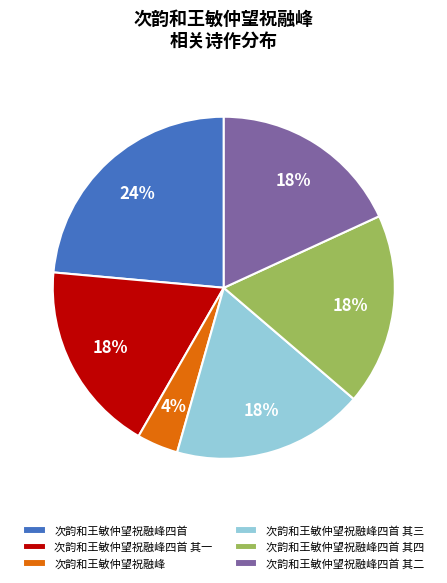

The 次韵和王敏仲望祝融峰四首 slice represents 12% of the pie. True or false?

False